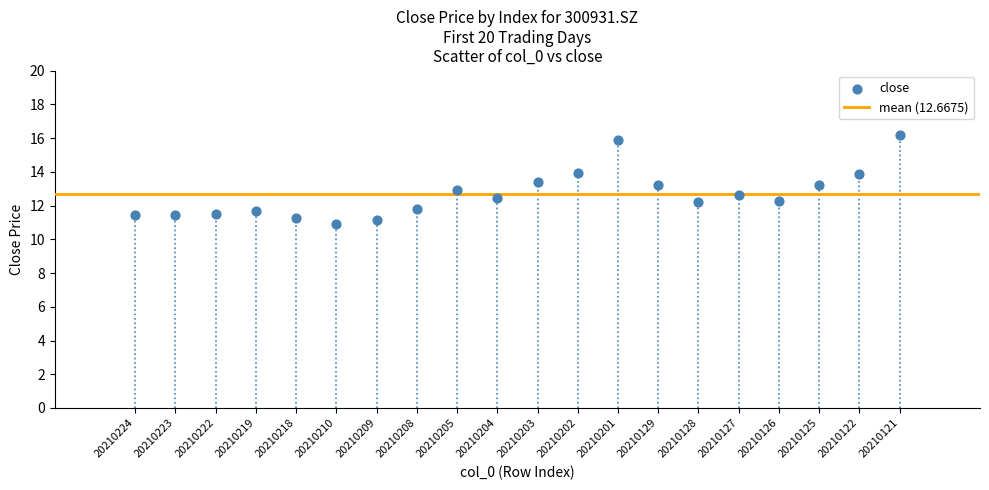

What is the range of X values (max minus min)?

19.0